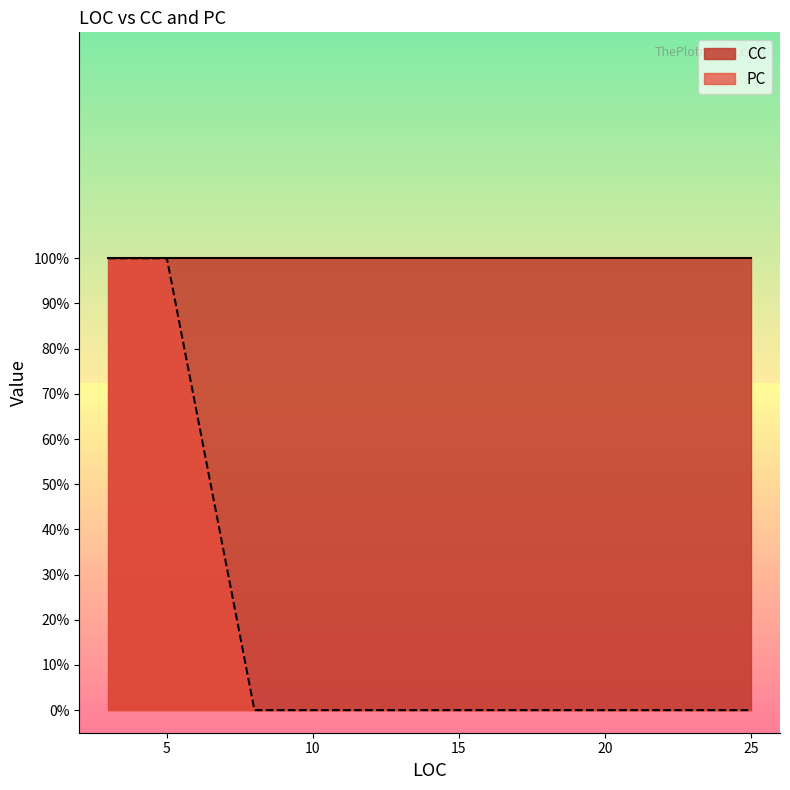

True or false: CC and PC cross at least once.

False